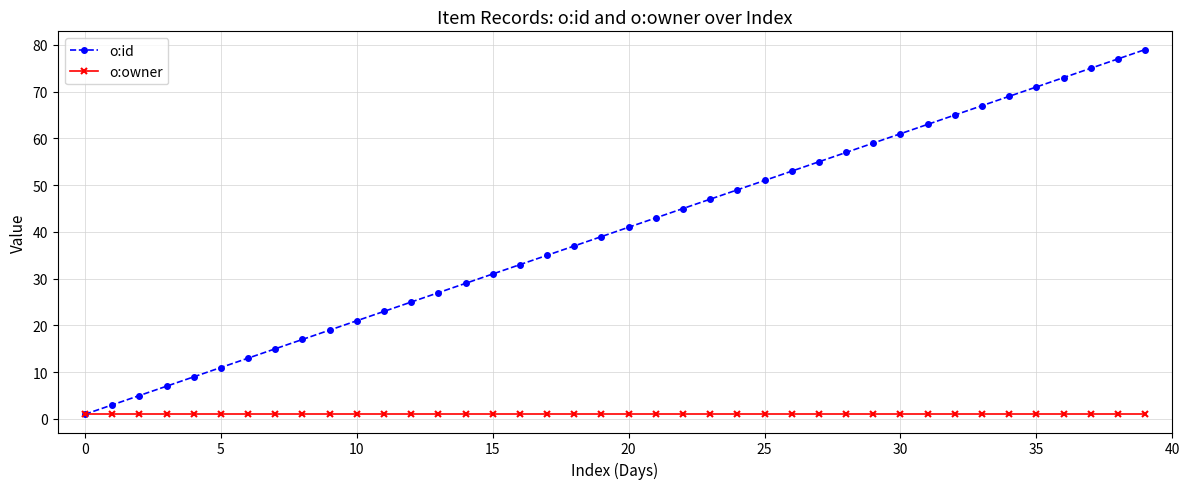

Which series has the largest total across all categories?

o:id